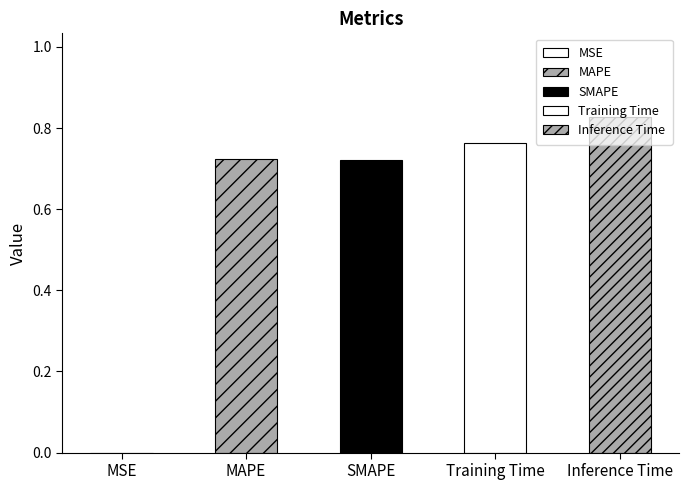

What is the sum of all values?

3.0